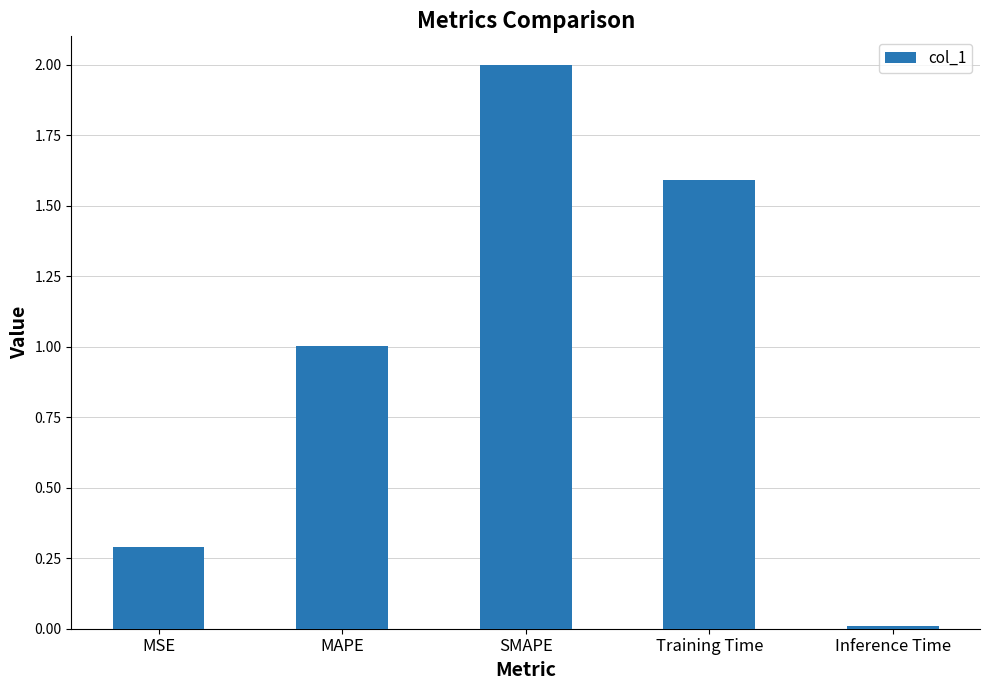

List the labels in order of value, largest first.

SMAPE, Training Time, MAPE, MSE, Inference Time